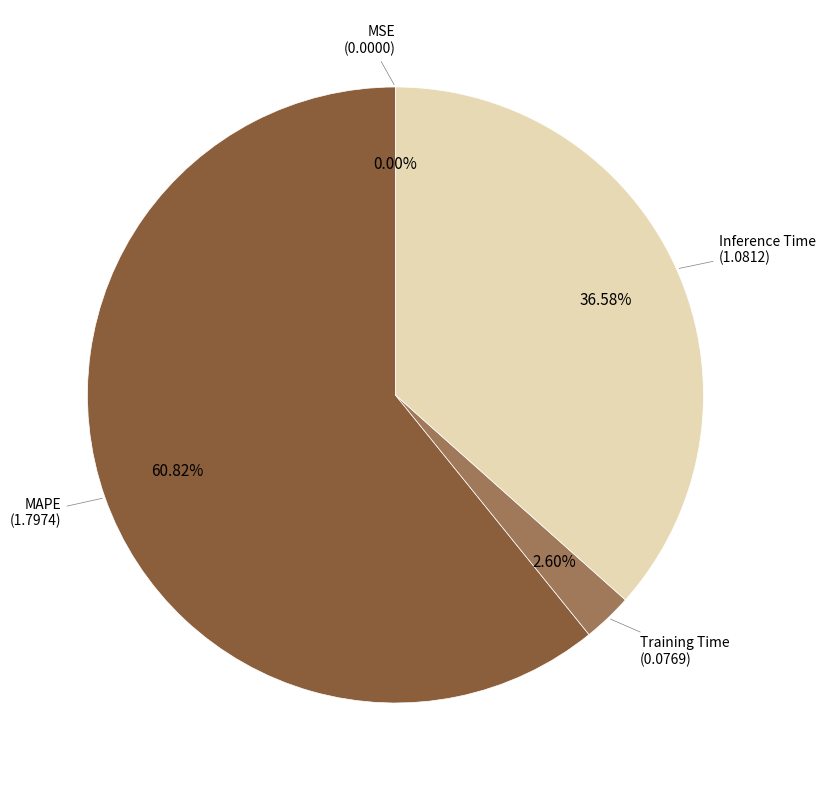

Is there any slice that represents more than half of the pie?

Yes